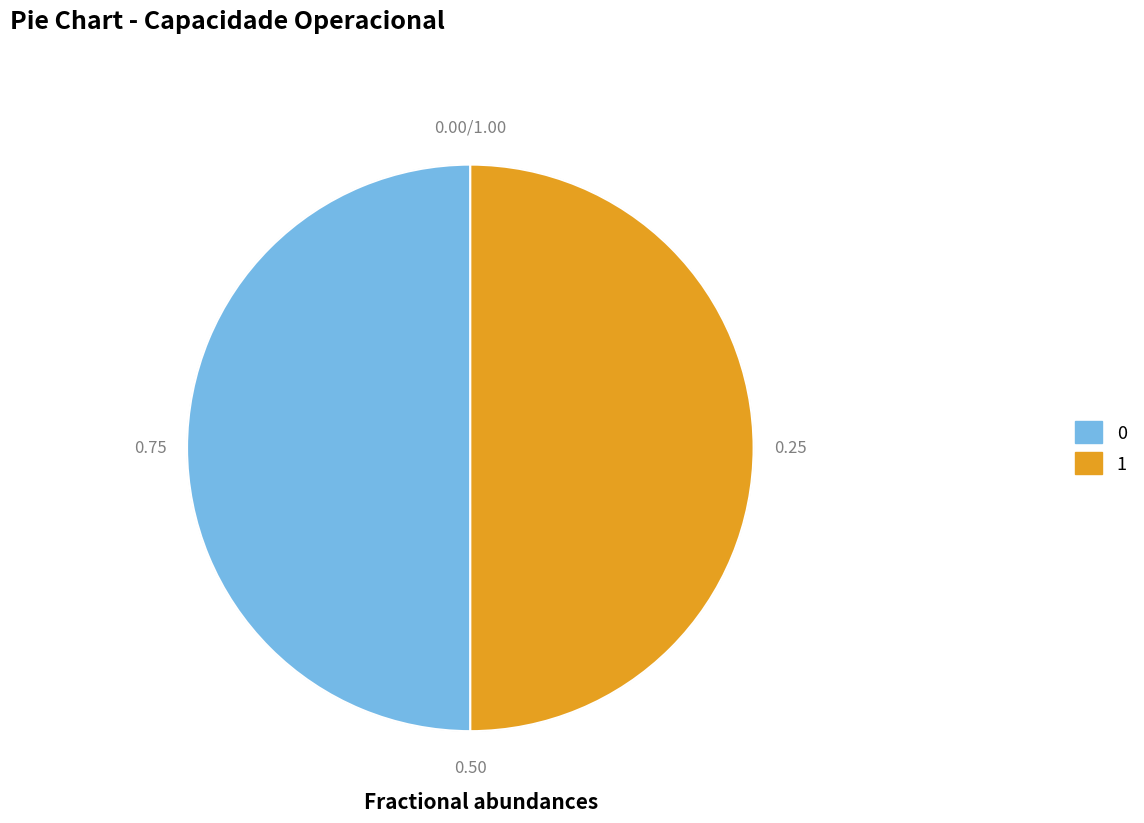

Approximately how many times larger is the value at 0 compared to 1?

1.0